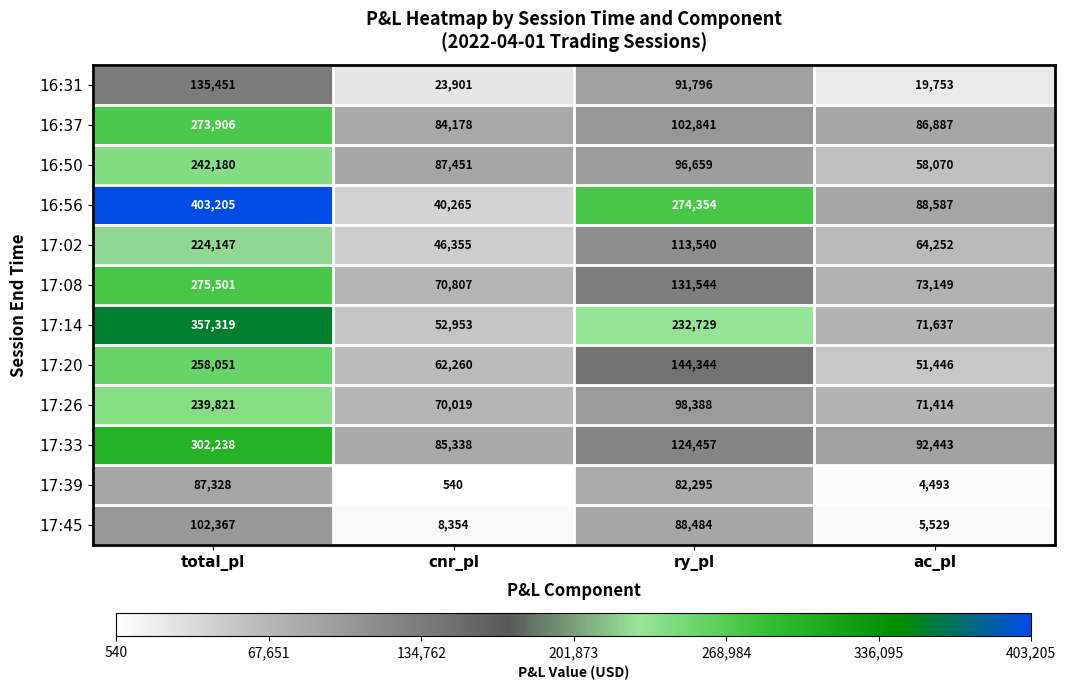

Which series has the largest range (max minus min)?

16:56